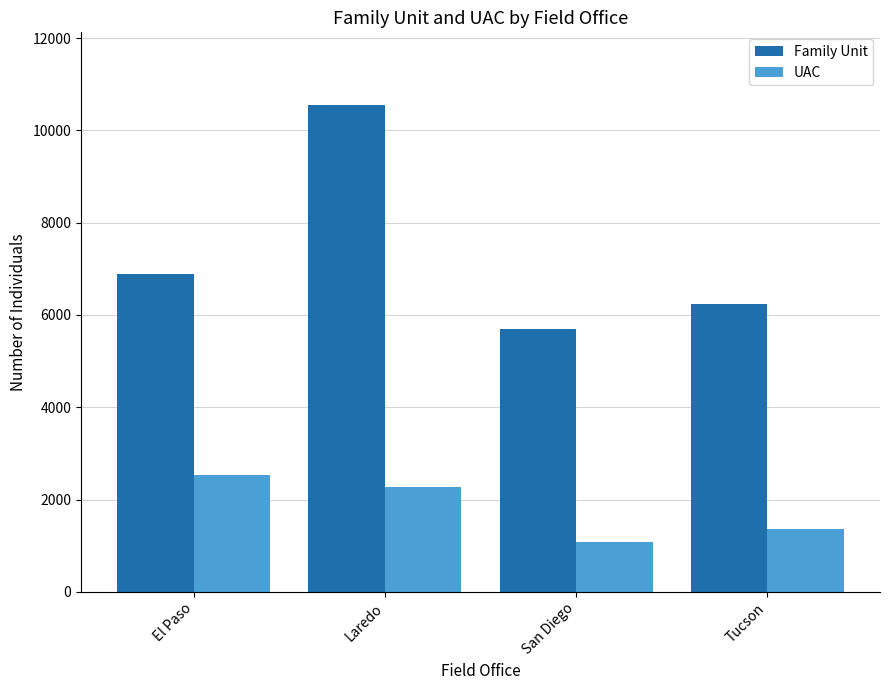

Which series has the largest total across all categories?

Family Unit